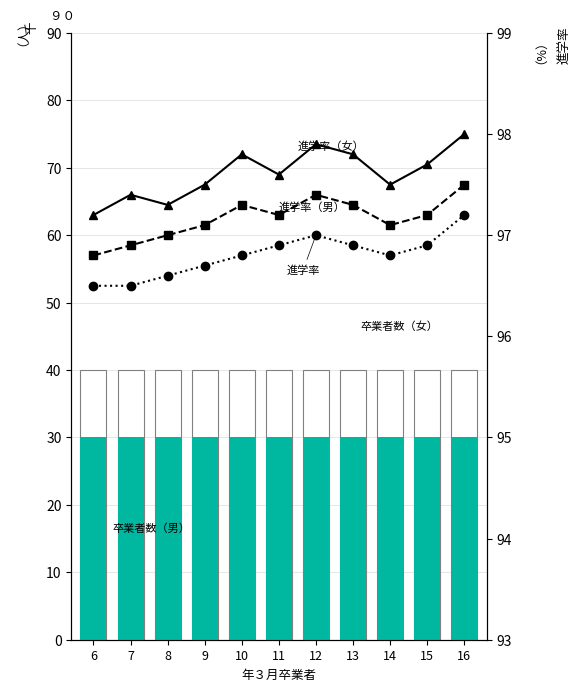

What is the value of the 卒業者数（女） bar at the 7th from the left?

40.0